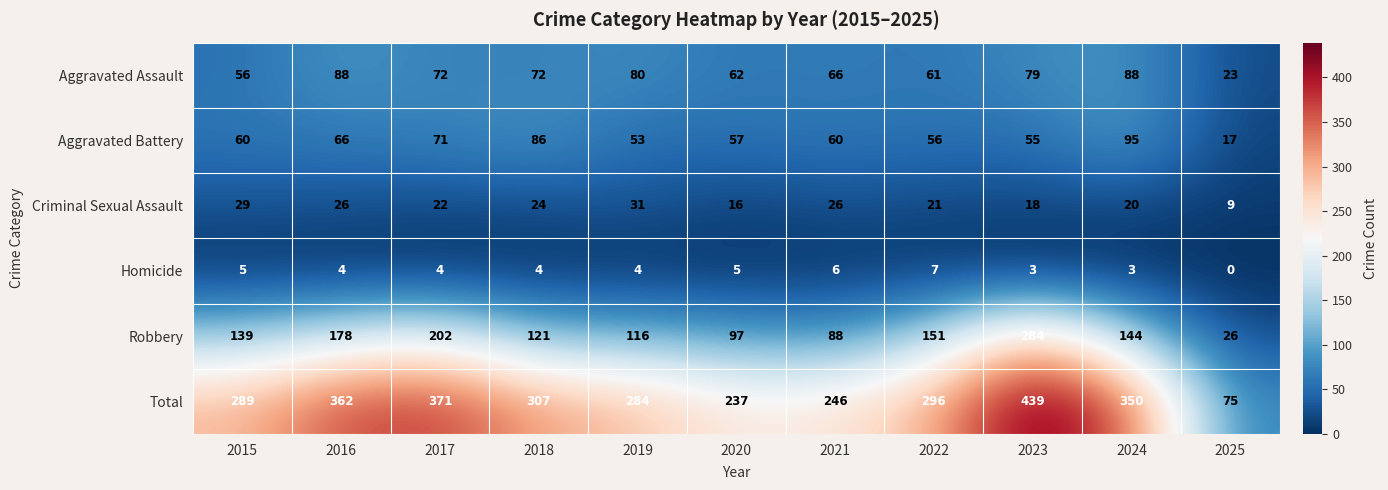

At which category does the chart reach its peak across all series?

2023